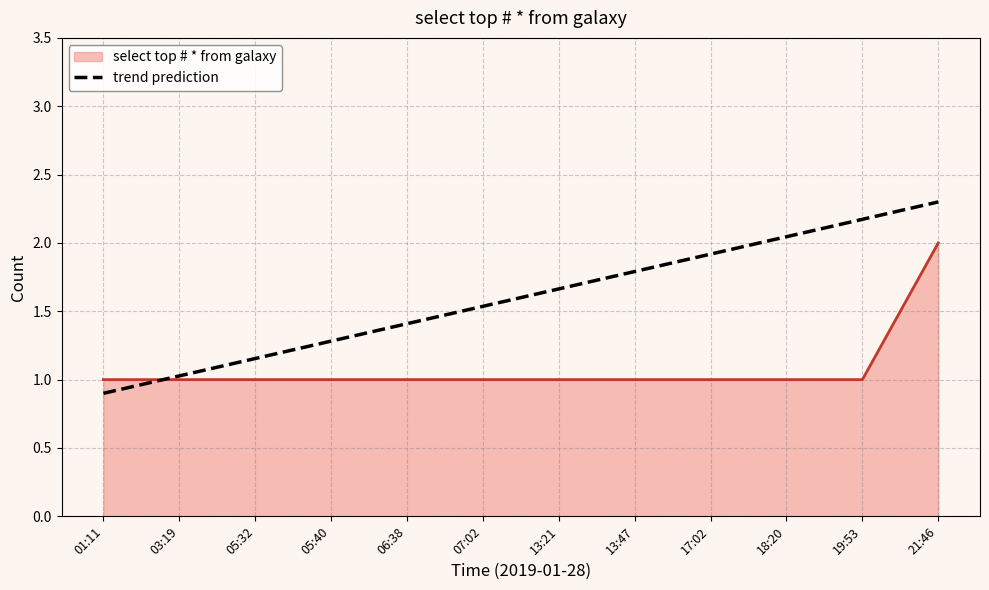

What is the smallest value displayed?

0.9